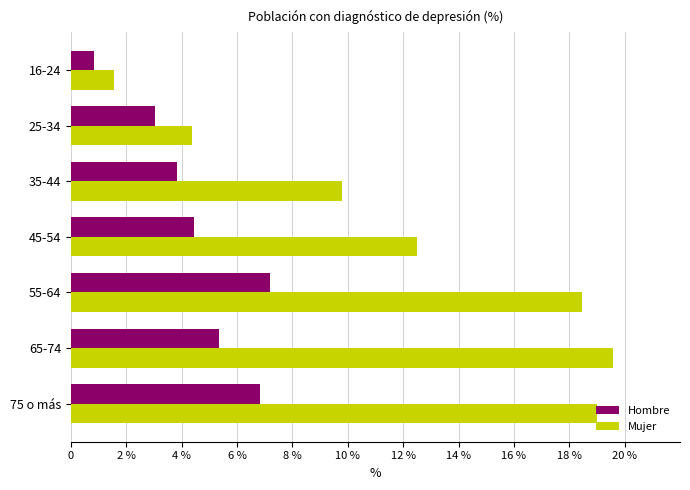

What are all the series names shown in the legend?

Hombre, Mujer